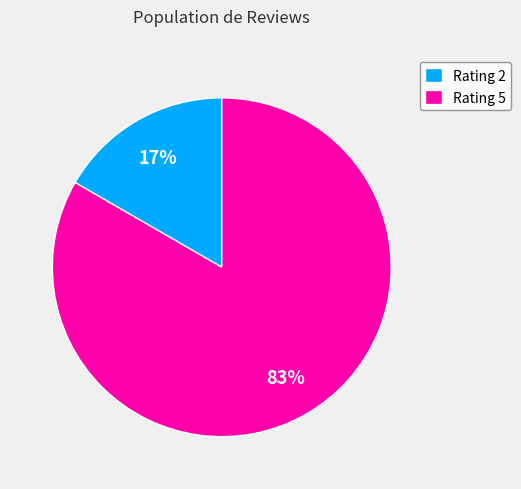

To the nearest percent, what percentage of the pie is Rating 2?

17%